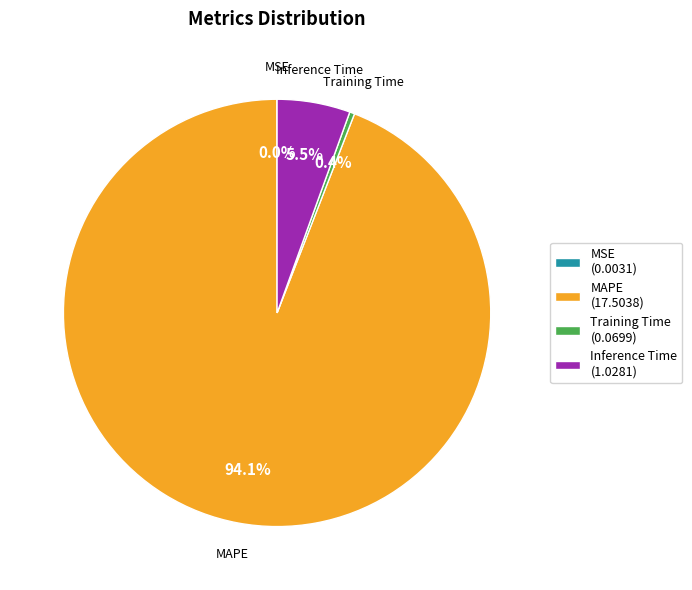

To the nearest percent, what is the average slice percentage?

25%